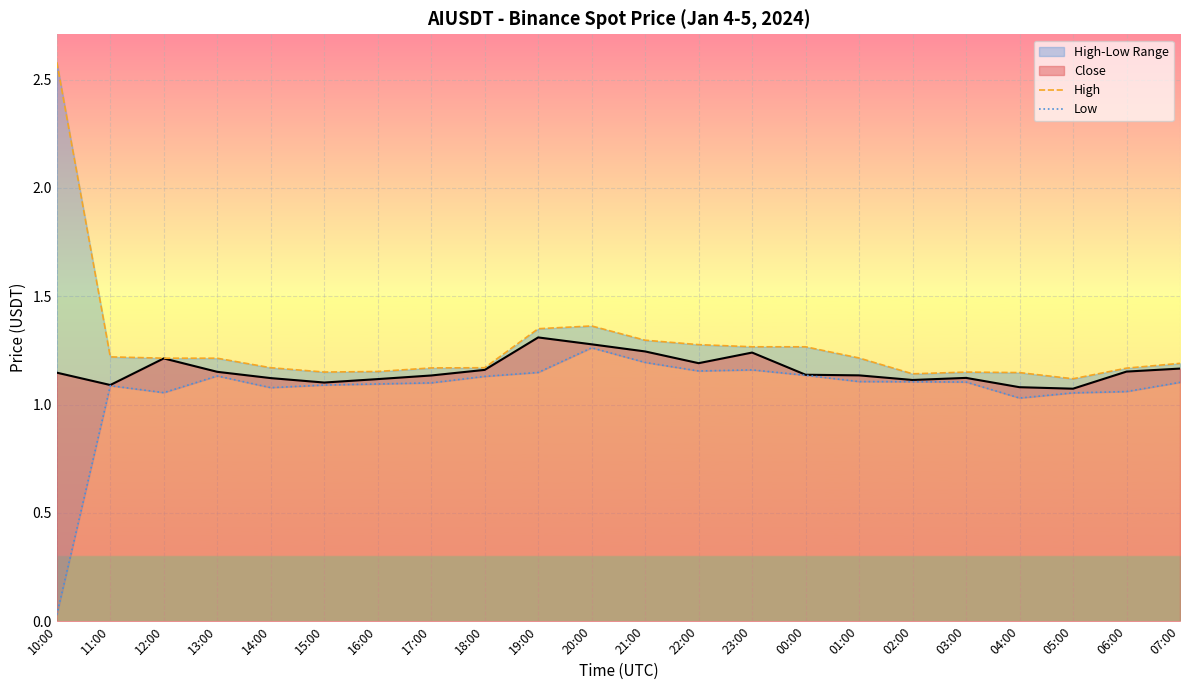

At which category does Low reach its first local valley?

12:00